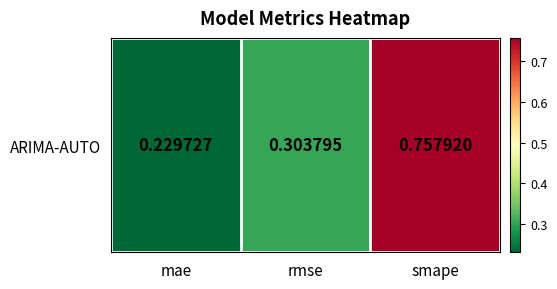

Reading left to right, what are all the values shown in this chart?

0.2	0.3	0.8